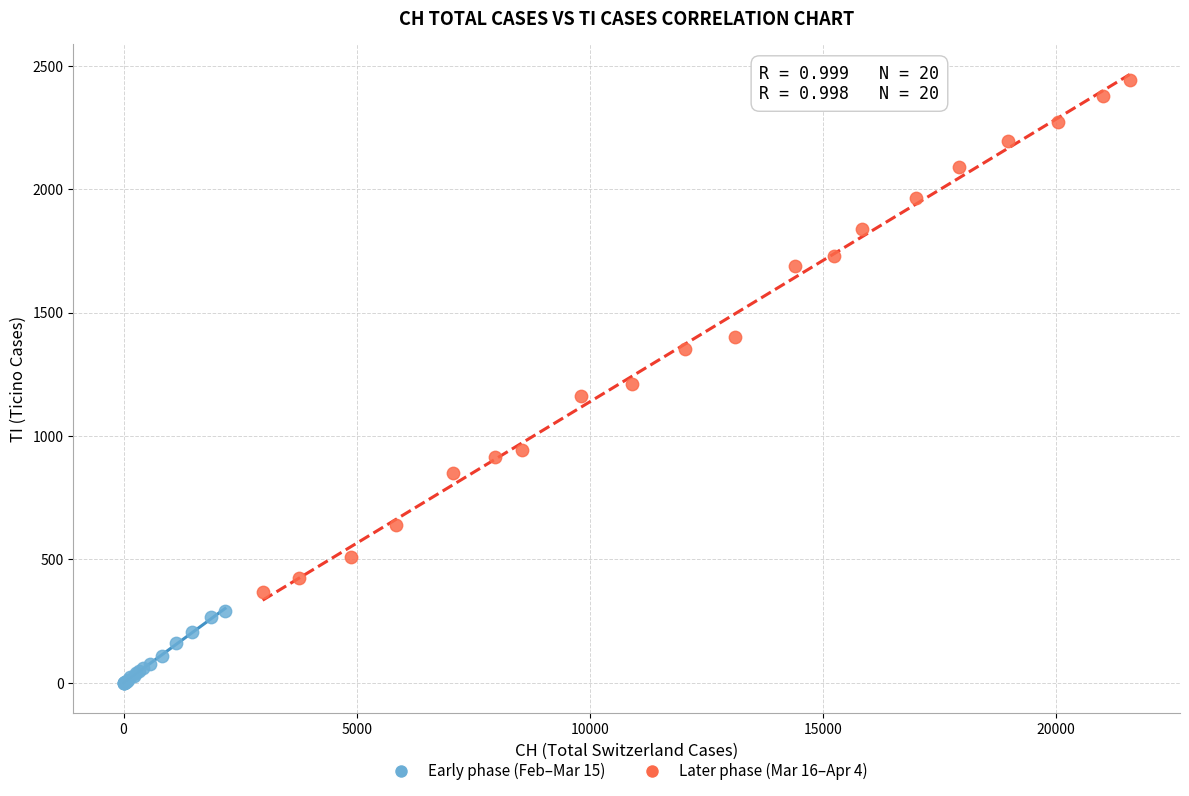

Which series reaches the minimum Y coordinate?

Early phase (Feb–Mar 15)